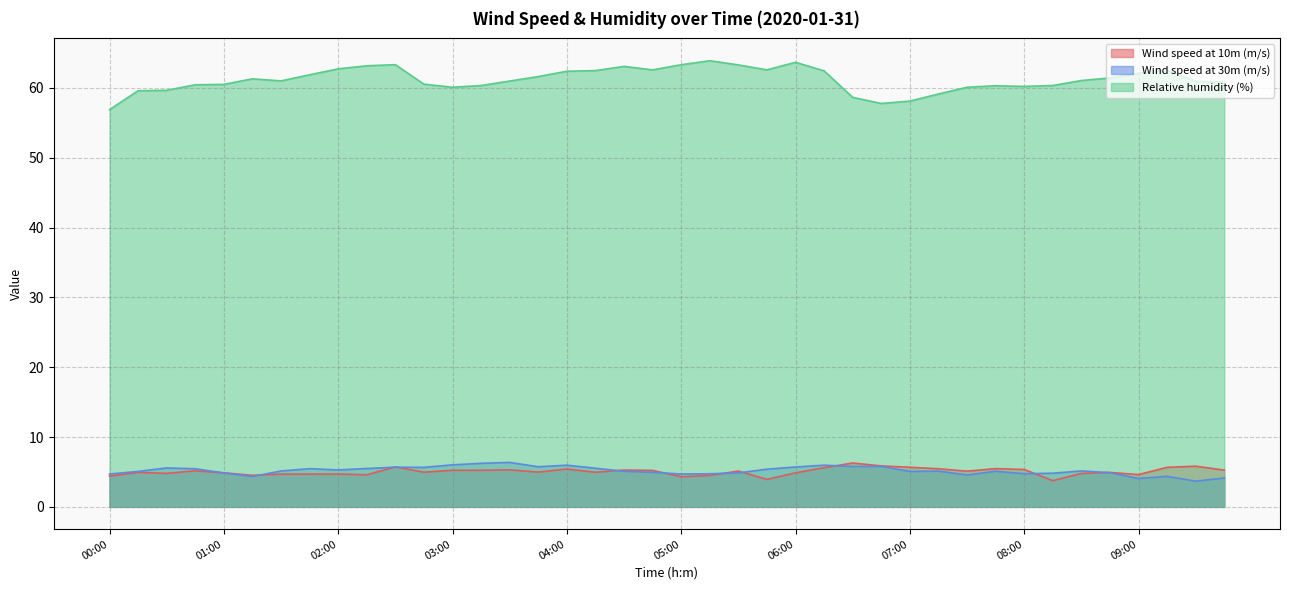

How many interior local peaks does the Wind speed at 10m (m/s) series have?

13